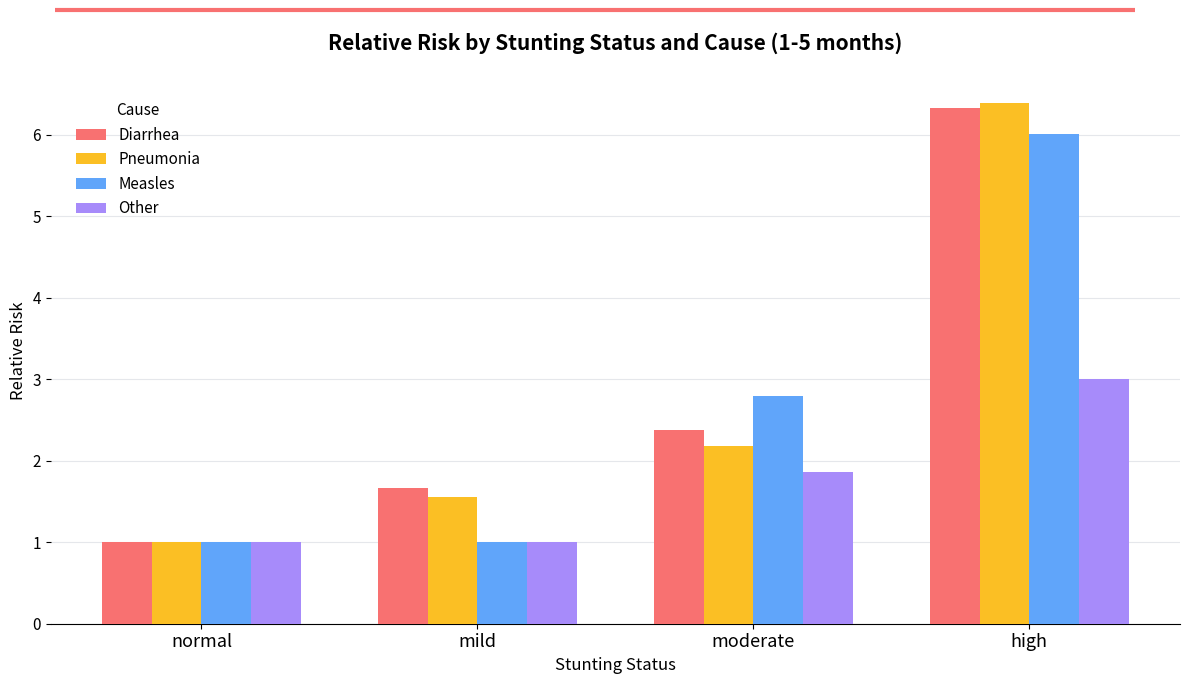

Which label corresponds to the largest value in the chart?

high